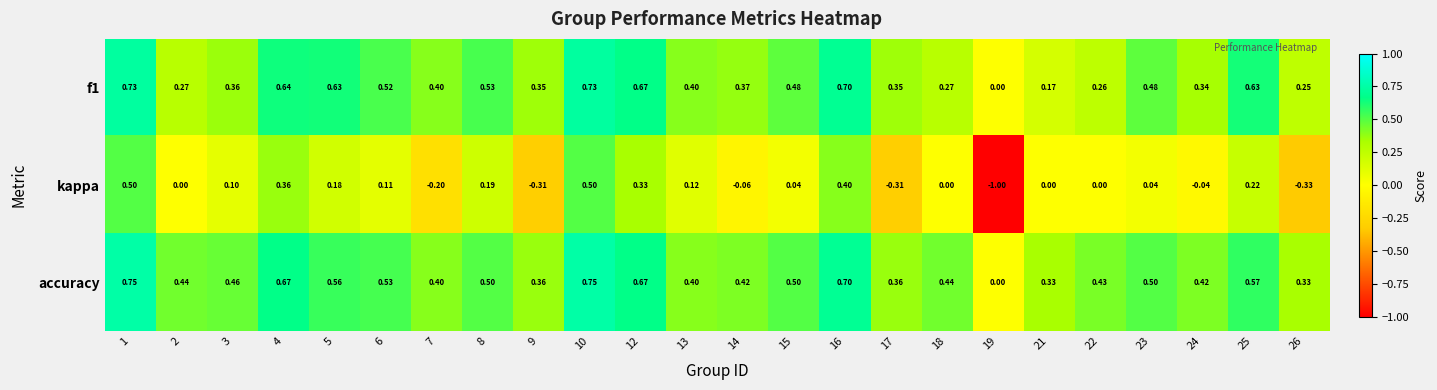

Is the value of kappa at 6 greater than the value of accuracy at 8?

No